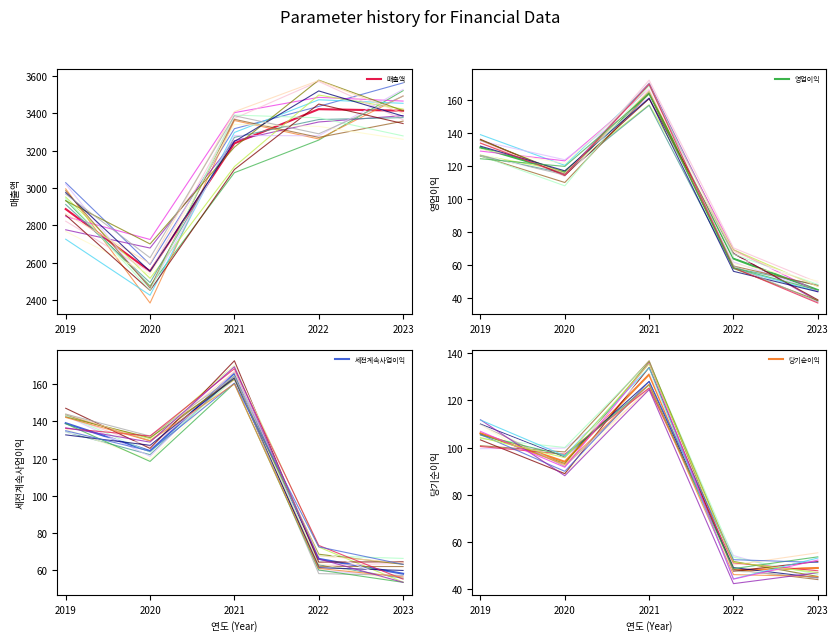

True or false: 매출액 and 영업이익 intersect in this chart.

False